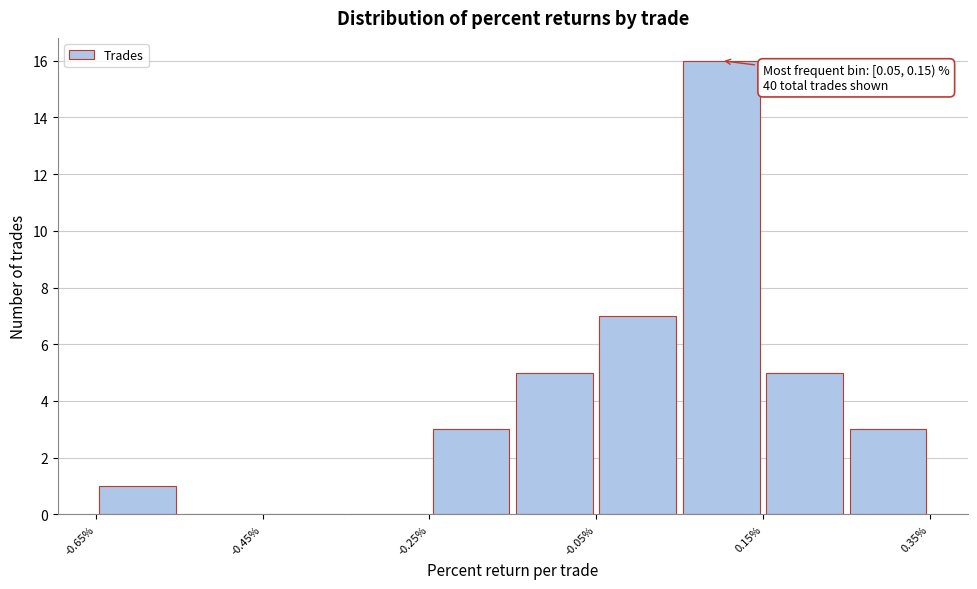

Over which range of the x-axis is the bar tallest?

0.05 to 0.15